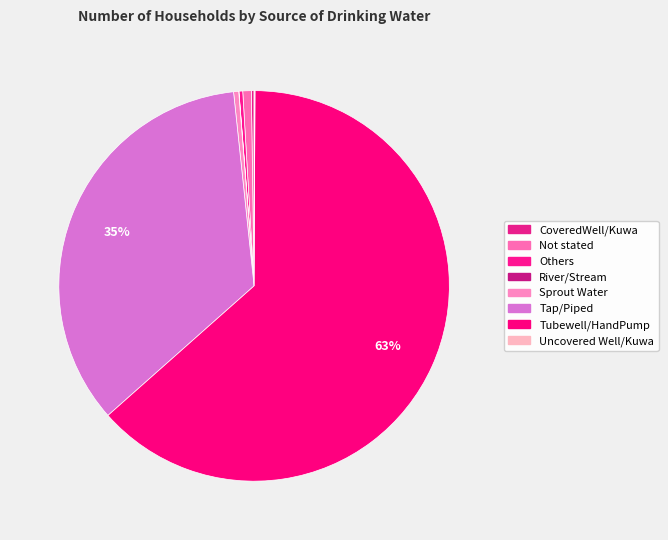

To the nearest percent, what is the average slice percentage?

12%